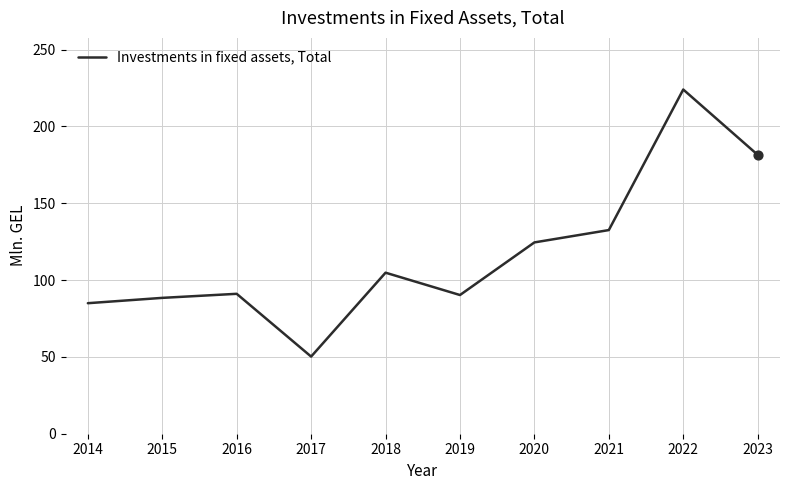

Approximately how many times larger is the value at 2018 compared to 2017?

2.1